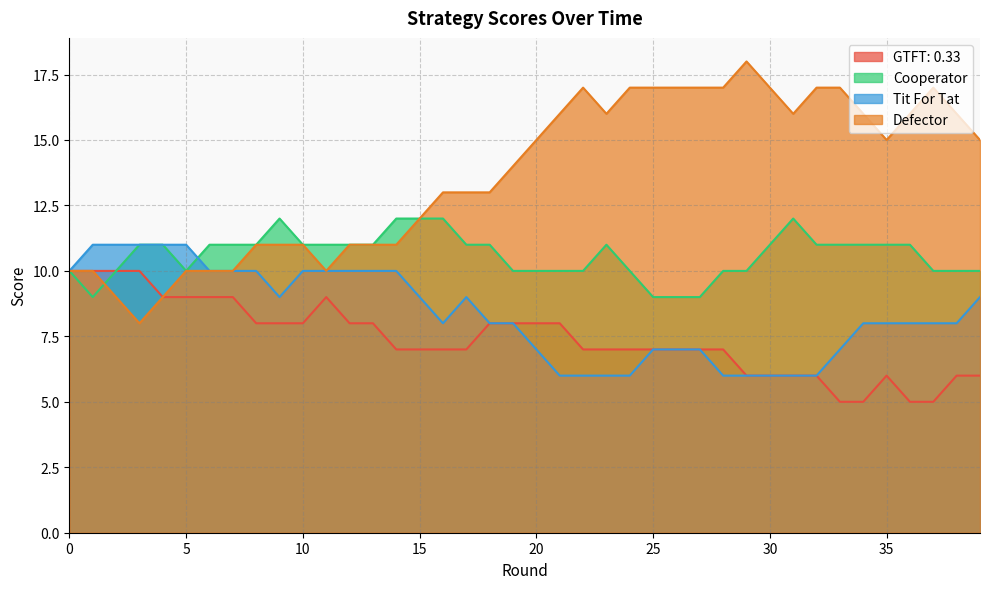

How many data points in Cooperator are less than 11?

17